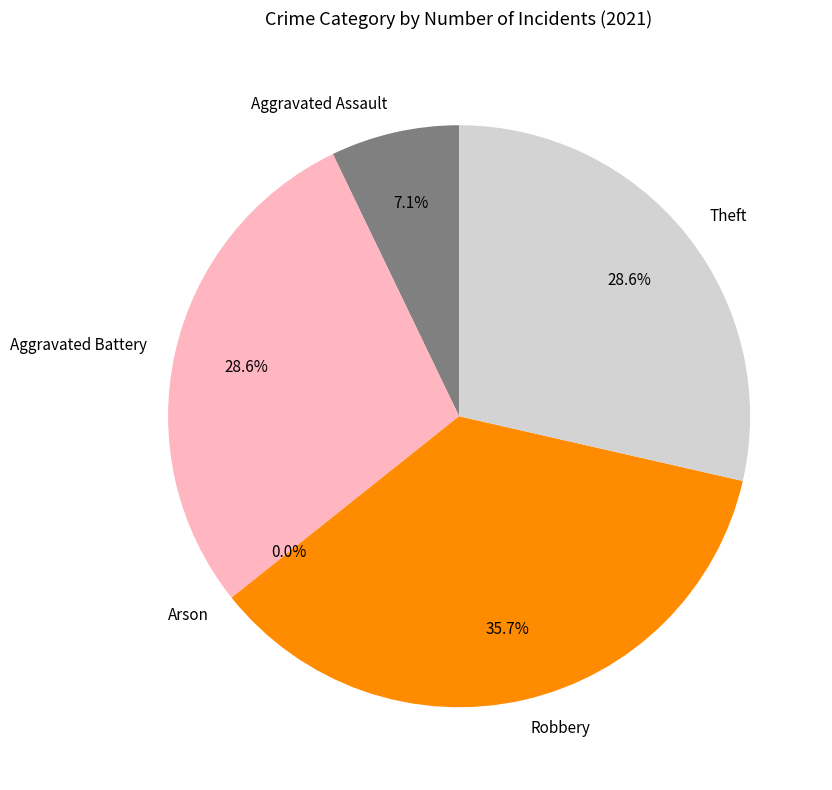

The Aggravated Assault slice represents 1% of the pie. True or false?

False